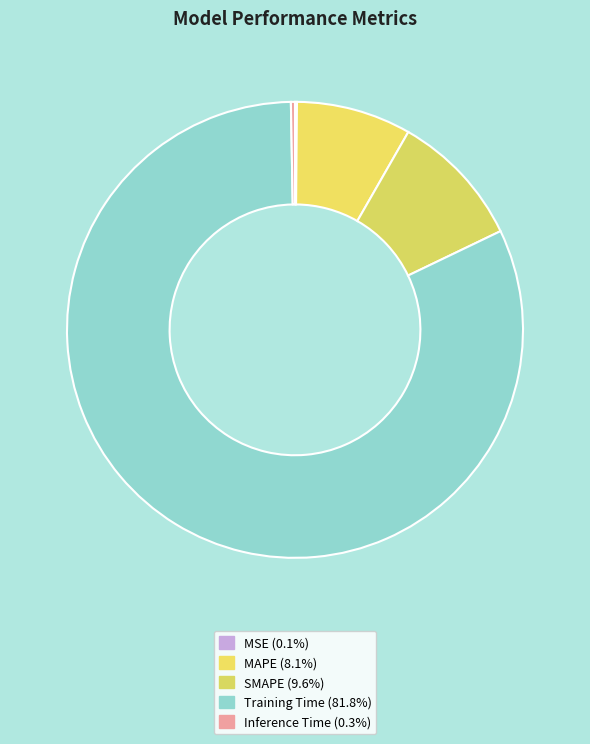

To the nearest percent, what percentage of the pie is Training Time?

82%